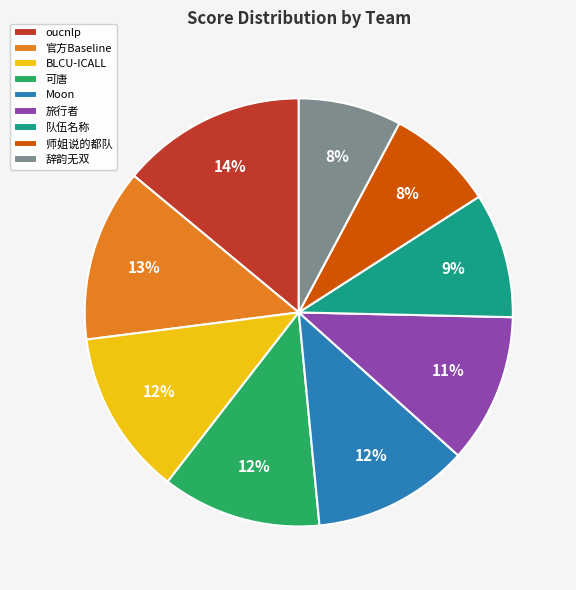

Is the sum of BLCU-ICALL and Moon greater than half?

No